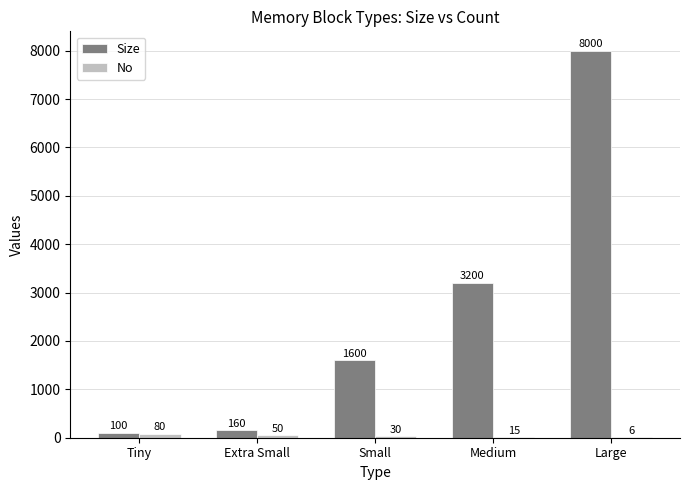

Count the number of categories in the chart.

5